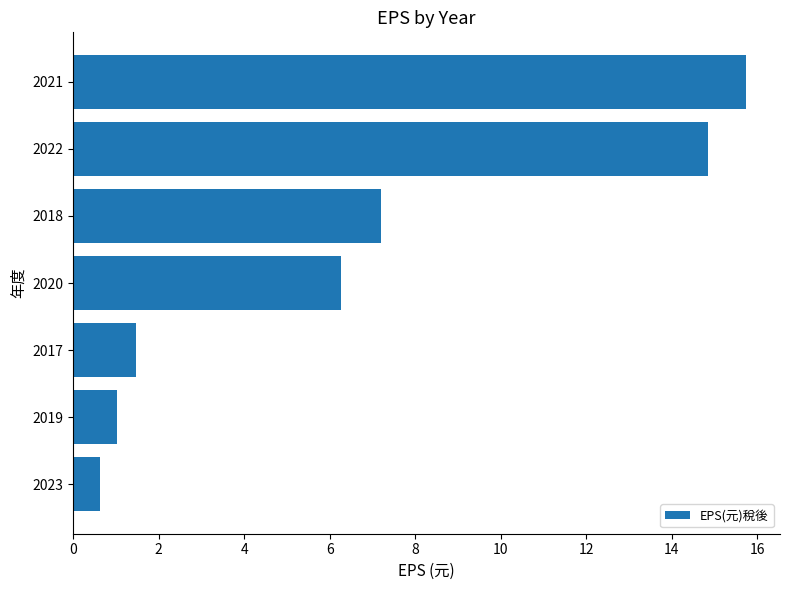

Rank the categories by value from highest to lowest.

2021, 2022, 2018, 2020, 2017, 2019, 2023